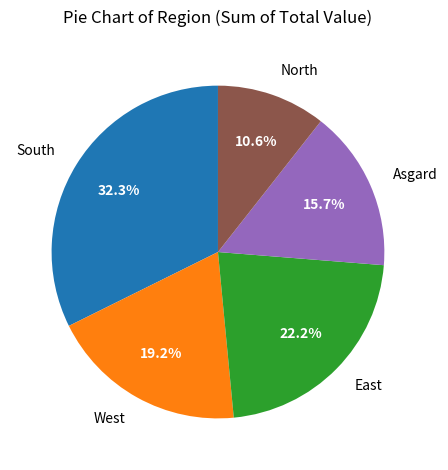

Count the number of slices in the pie.

5